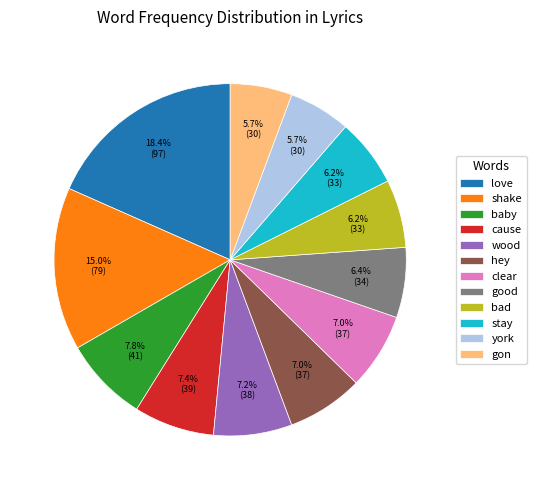

How many slices are in this pie chart?

12